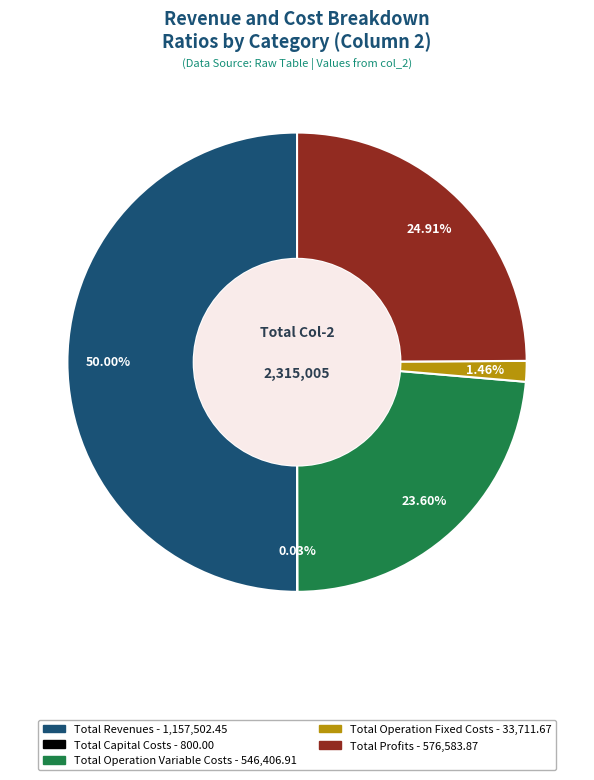

Approximately how many times larger is the value at Total Profits compared to Total Operation Variable Costs?

1.1